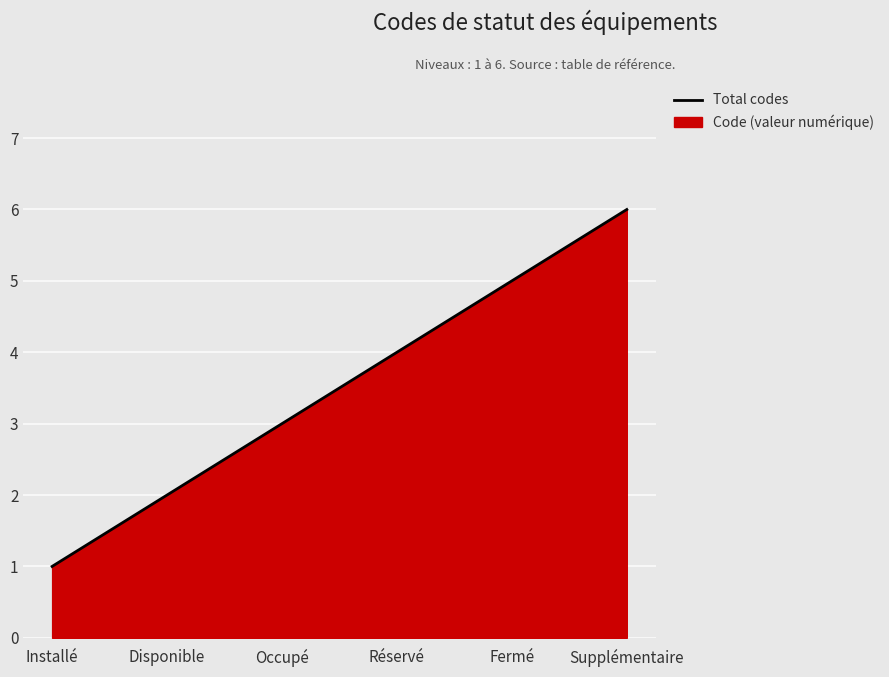

The value at Disponible is 2. True or false?

True